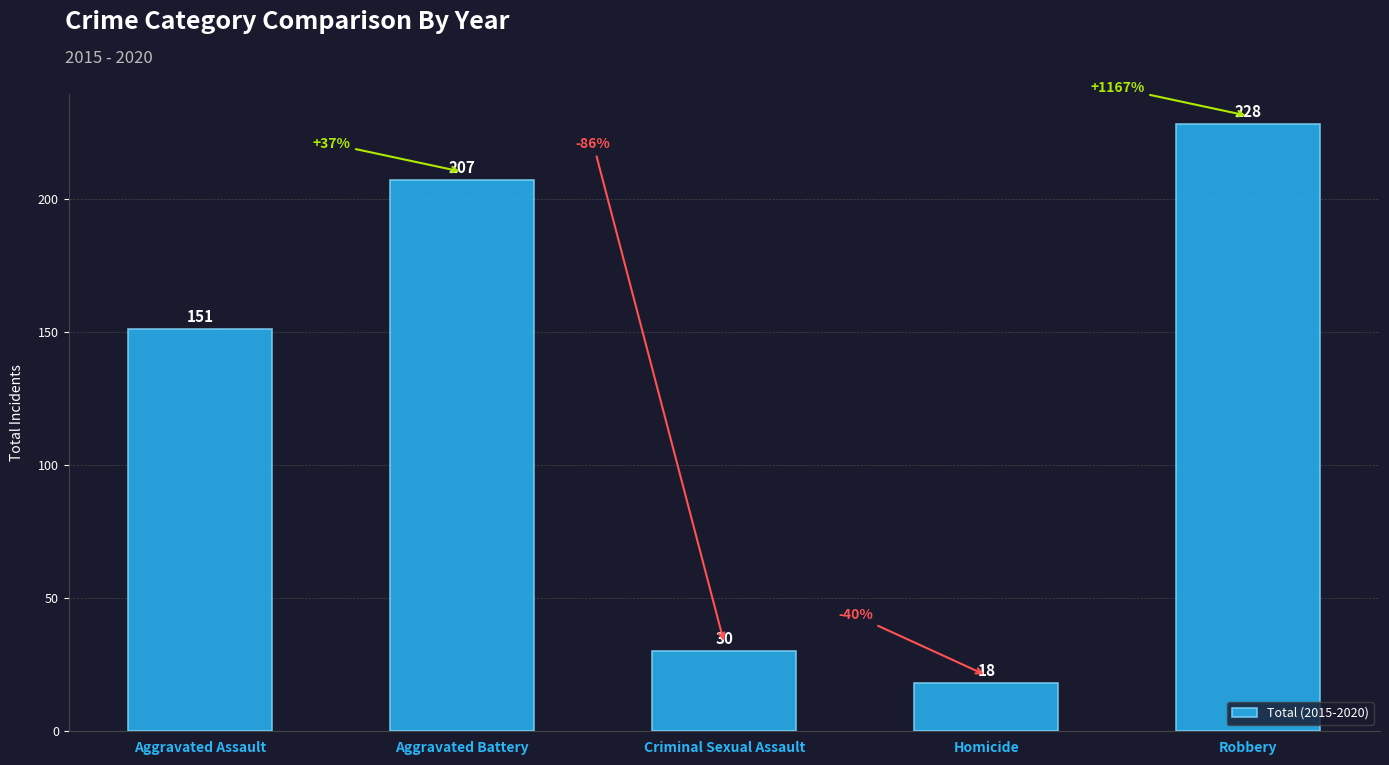

Rank the categories by value from highest to lowest.

Robbery, Aggravated Battery, Aggravated Assault, Criminal Sexual Assault, Homicide